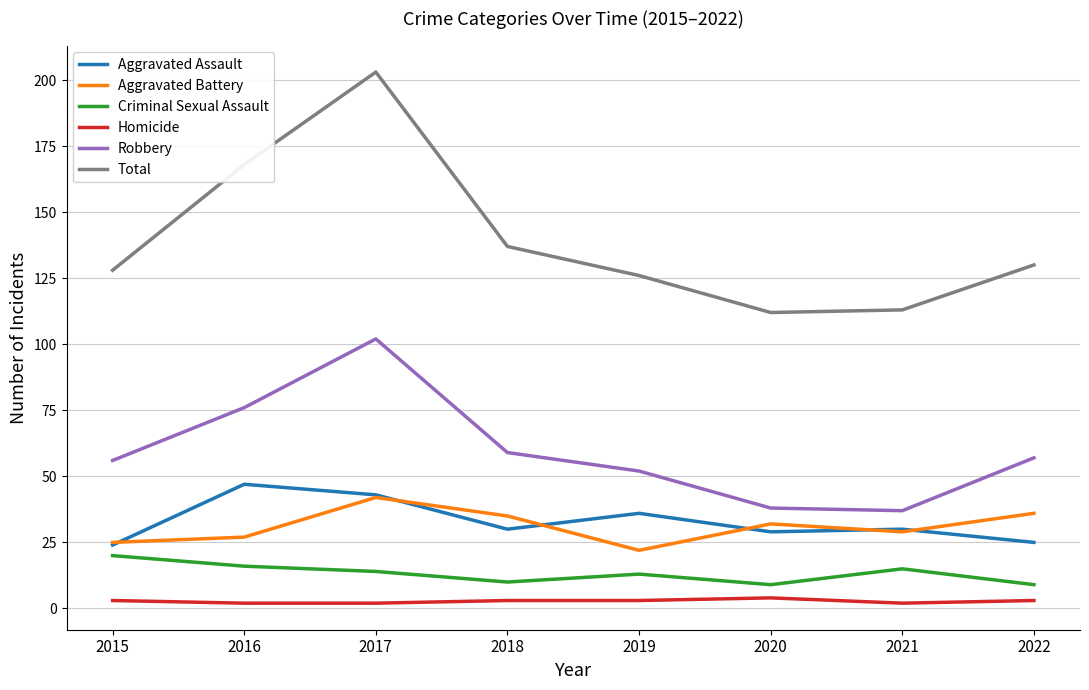

True or false: Total and Aggravated Battery intersect in this chart.

False